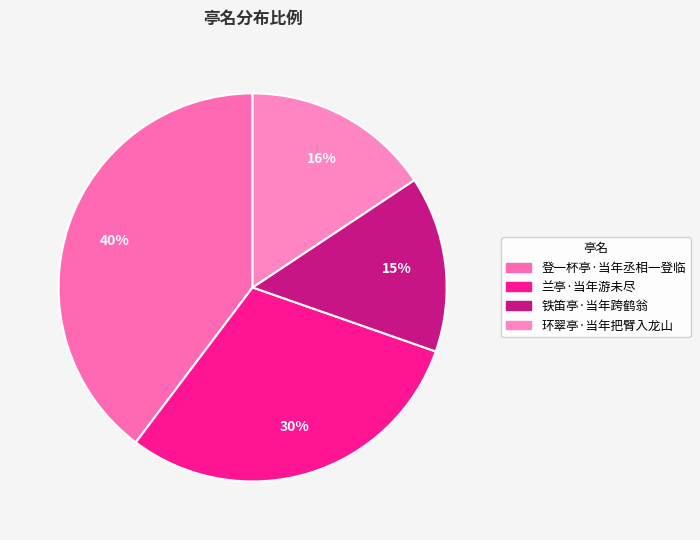

Approximately how many times larger is the value at 兰亭·当年游未尽 compared to 登一杯亭·当年丞相一登临?

0.8